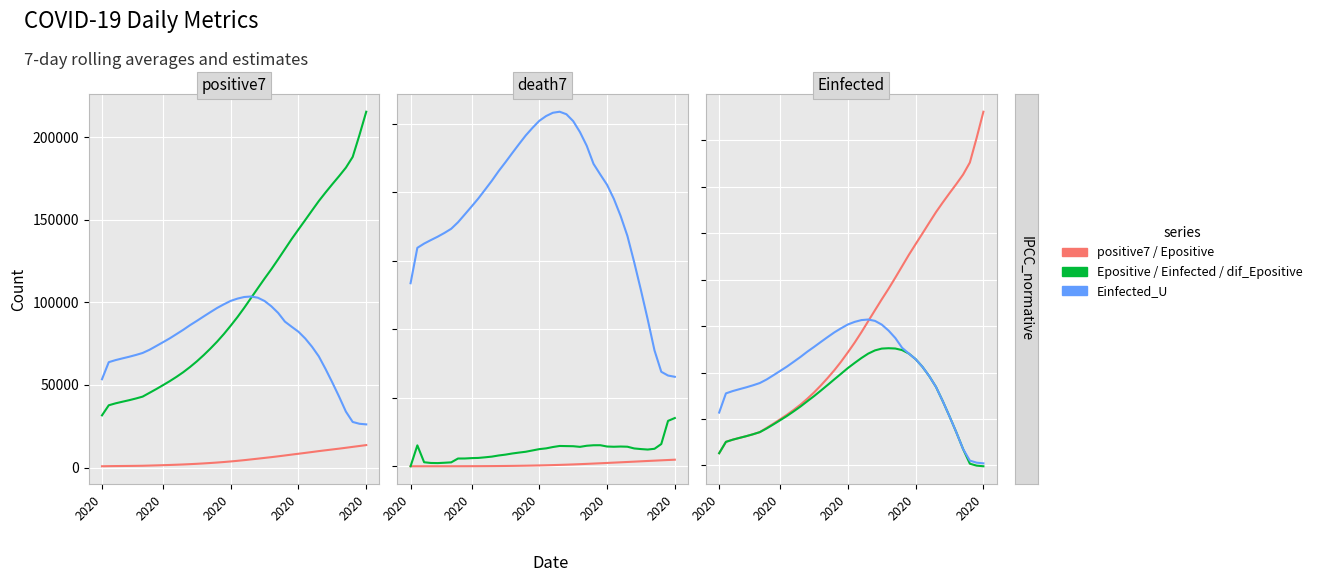

Which series has the widest spread of values?

Epositive